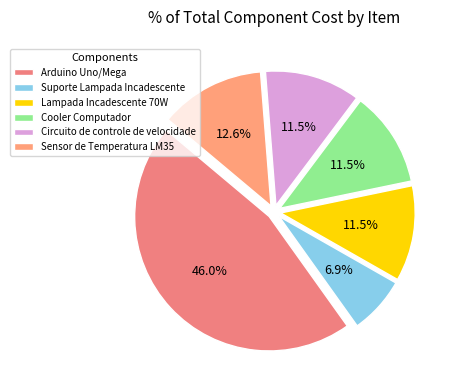

How many segments does this pie chart have?

6